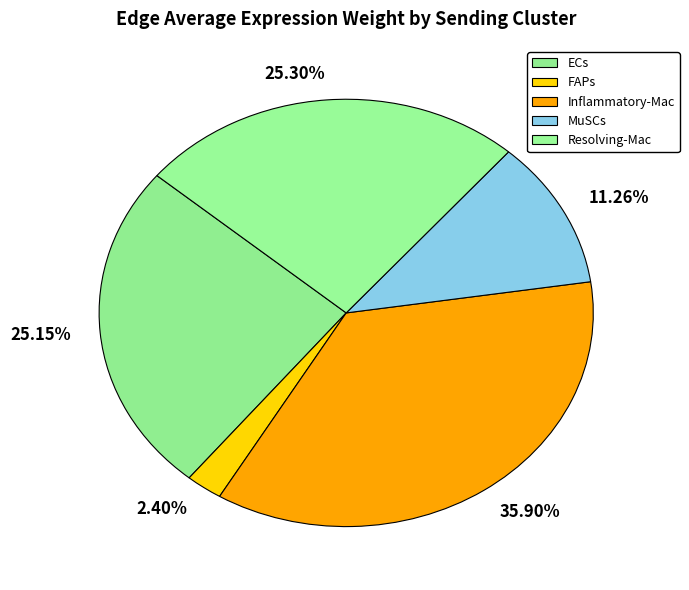

How many slices are in this pie chart?

5